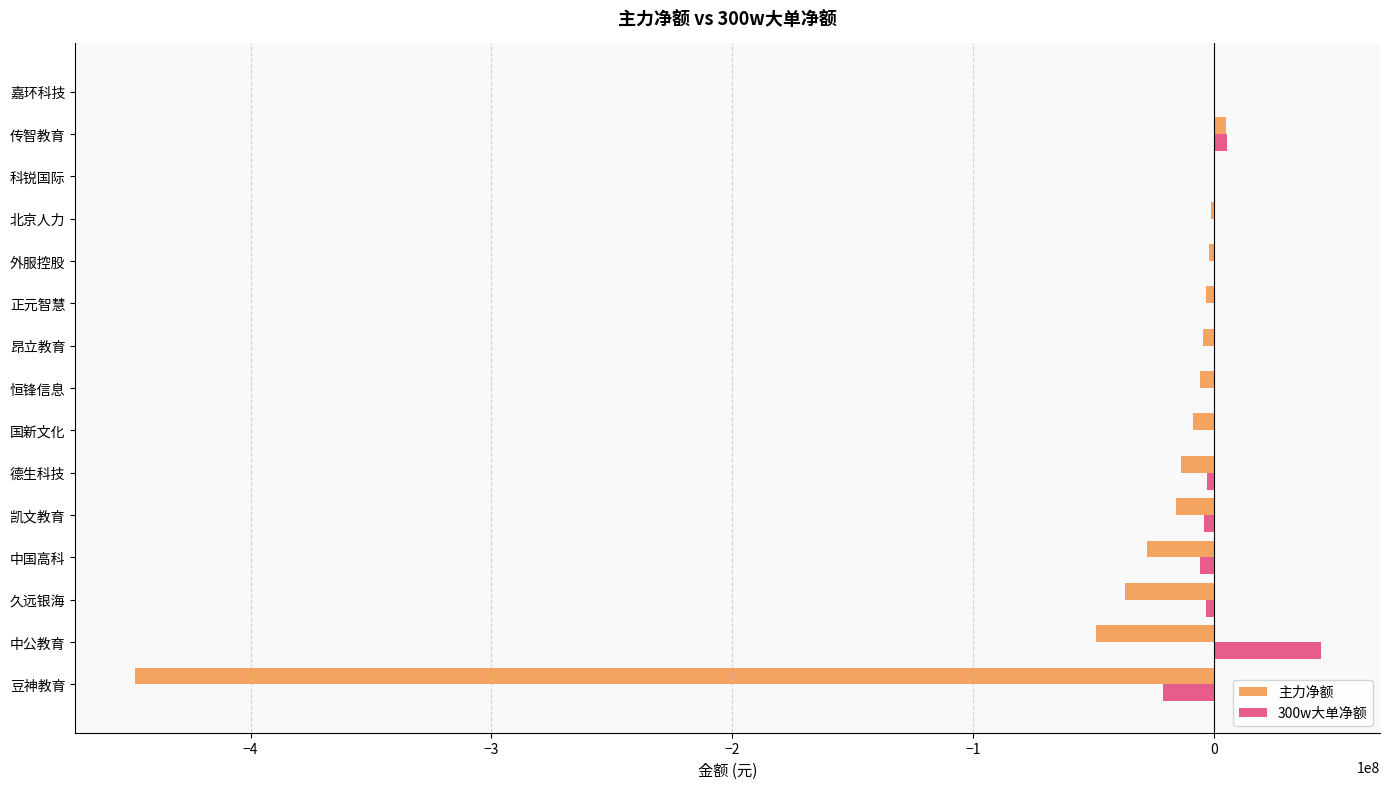

Where is 主力净额 nearest to the value -221506584?

中公教育